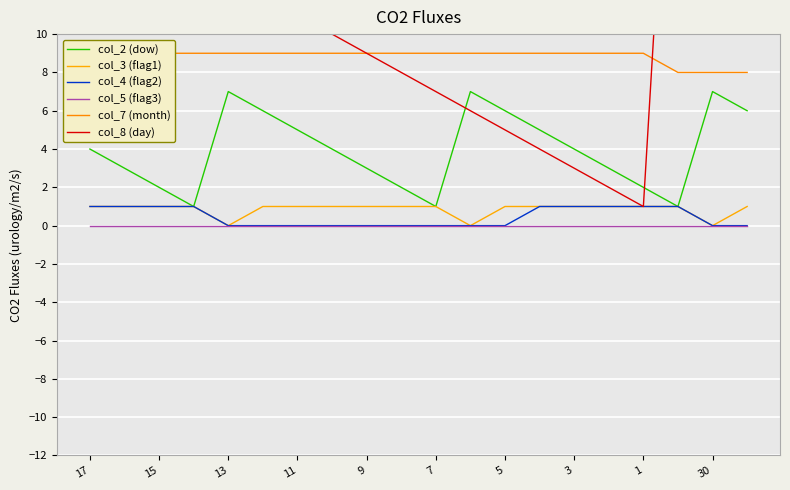

True or false: col_4 (flag2) has a value of 2 at 3.

False